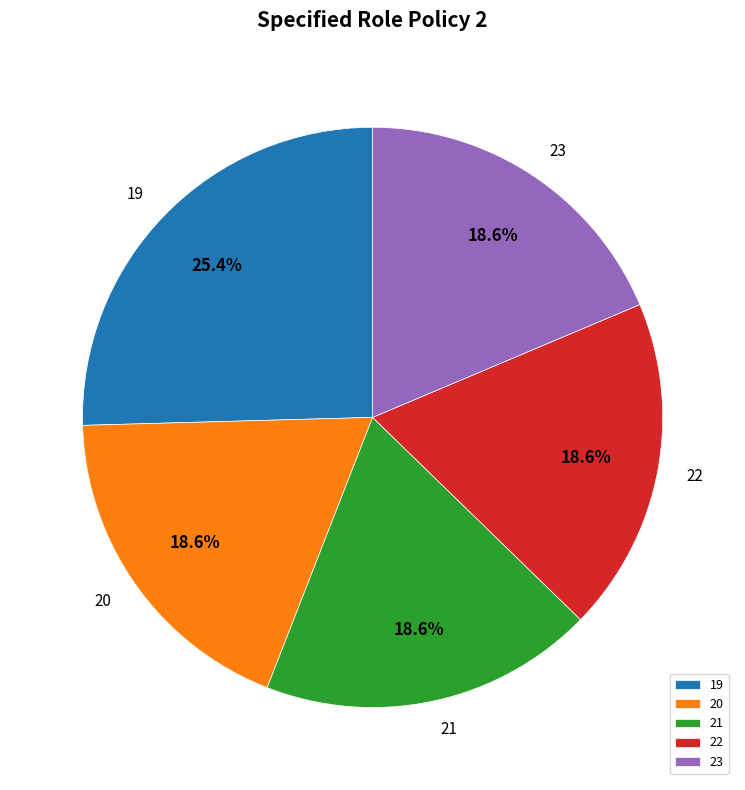

Which slice is the largest?

19